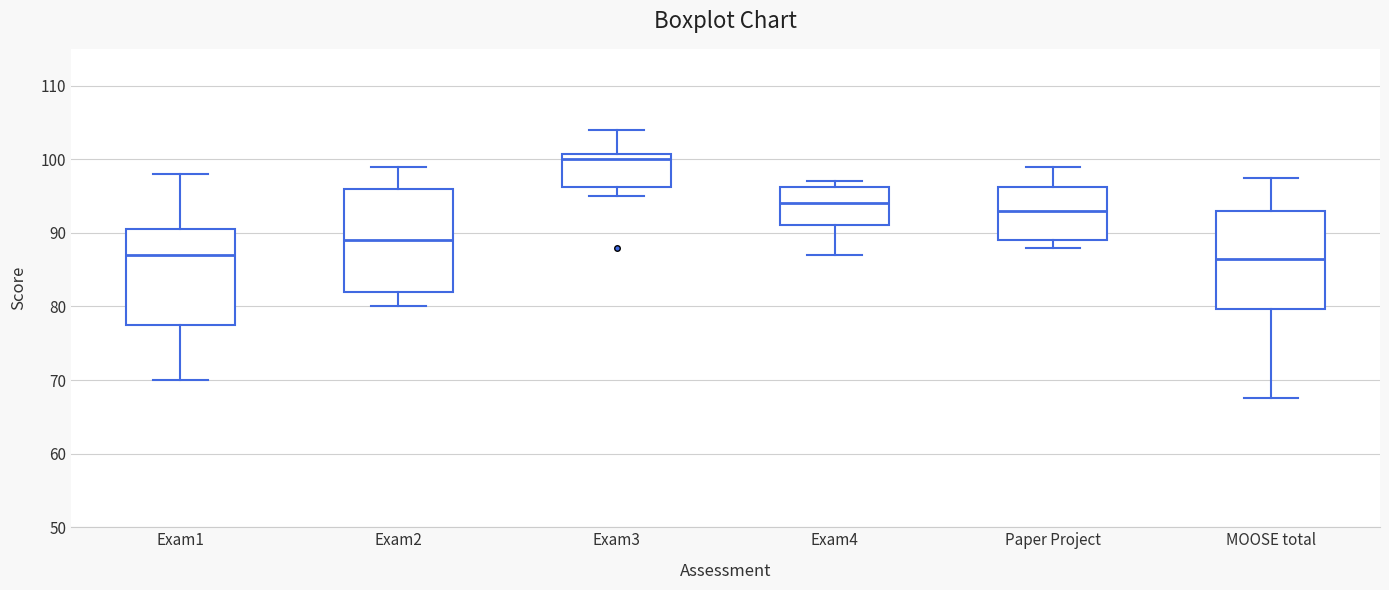

Where does the lower whisker of the box for Exam2 end on the y-axis? The values are not printed on the chart, so give them approximately, as read against the axis.

80